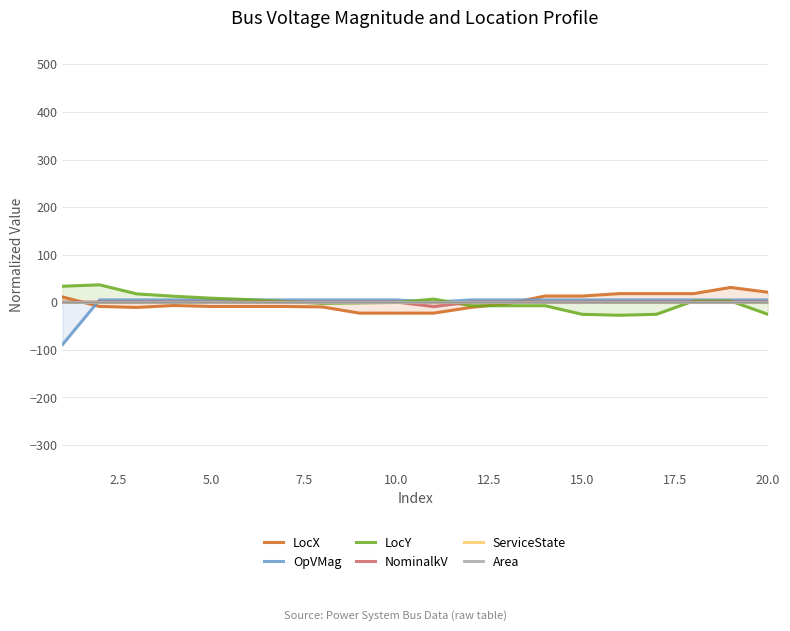

At how many categories does at least one series exceed -54?

20